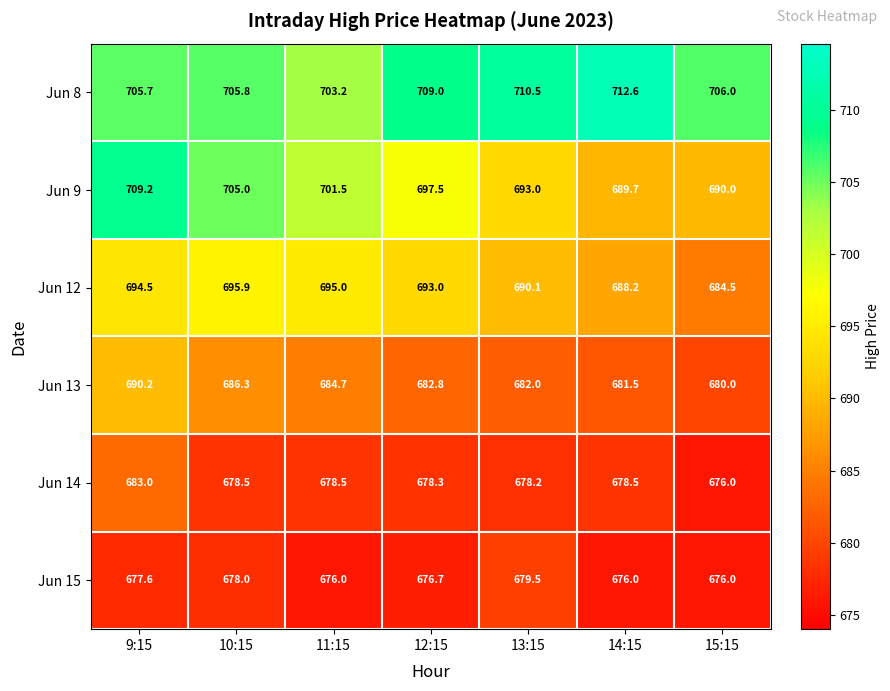

Where does the Jun 13 series first go above 682?

9:15